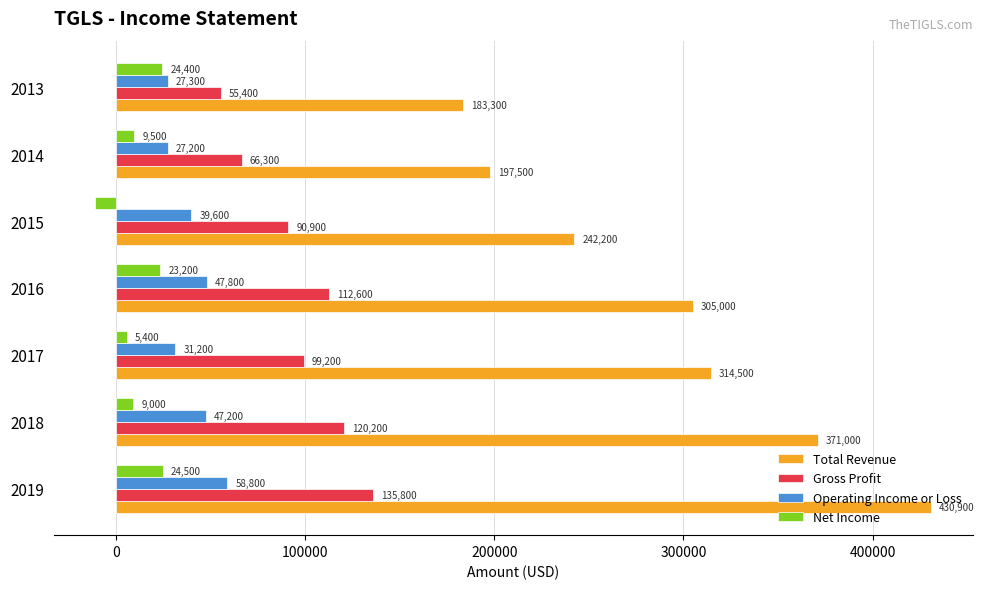

What is the difference between the Operating Income or Loss values at 2019 and 2016?

11000